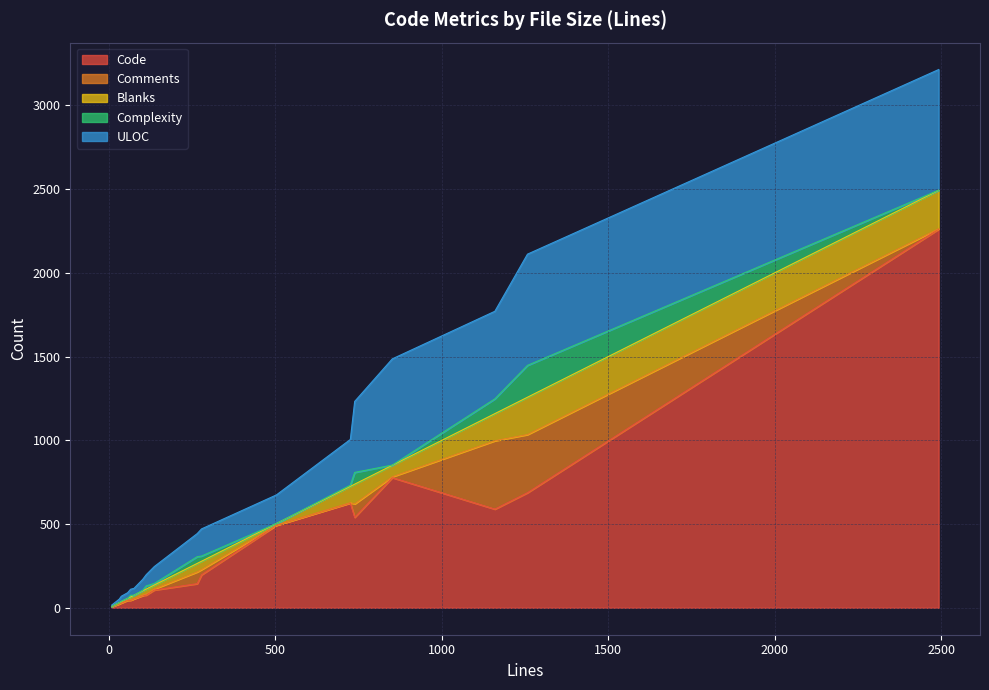

What is the difference between the highest and lowest values at 32?

25